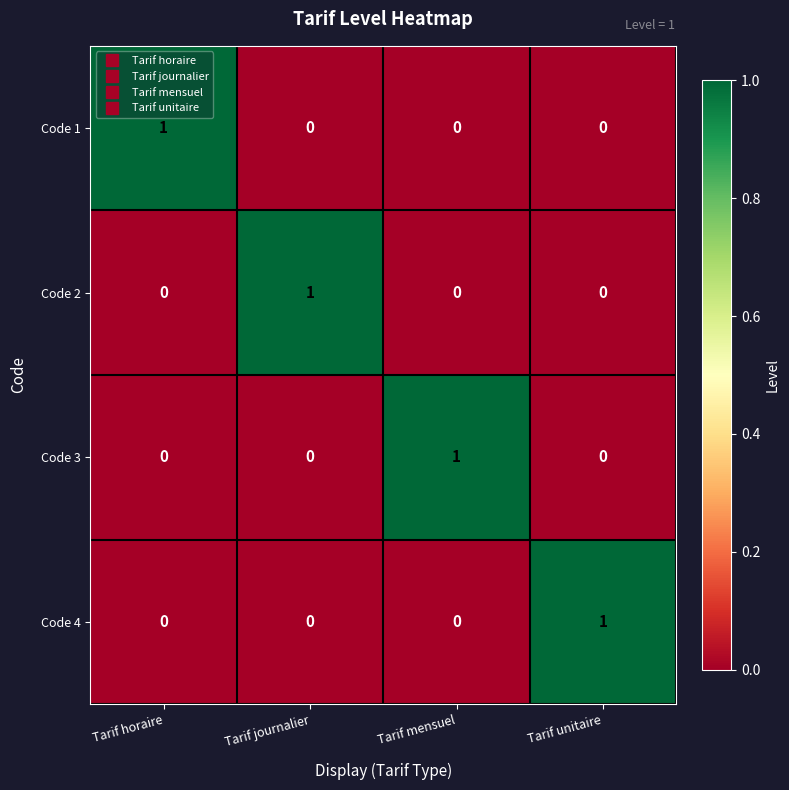

What is the total value across all series at Tarif mensuel?

1